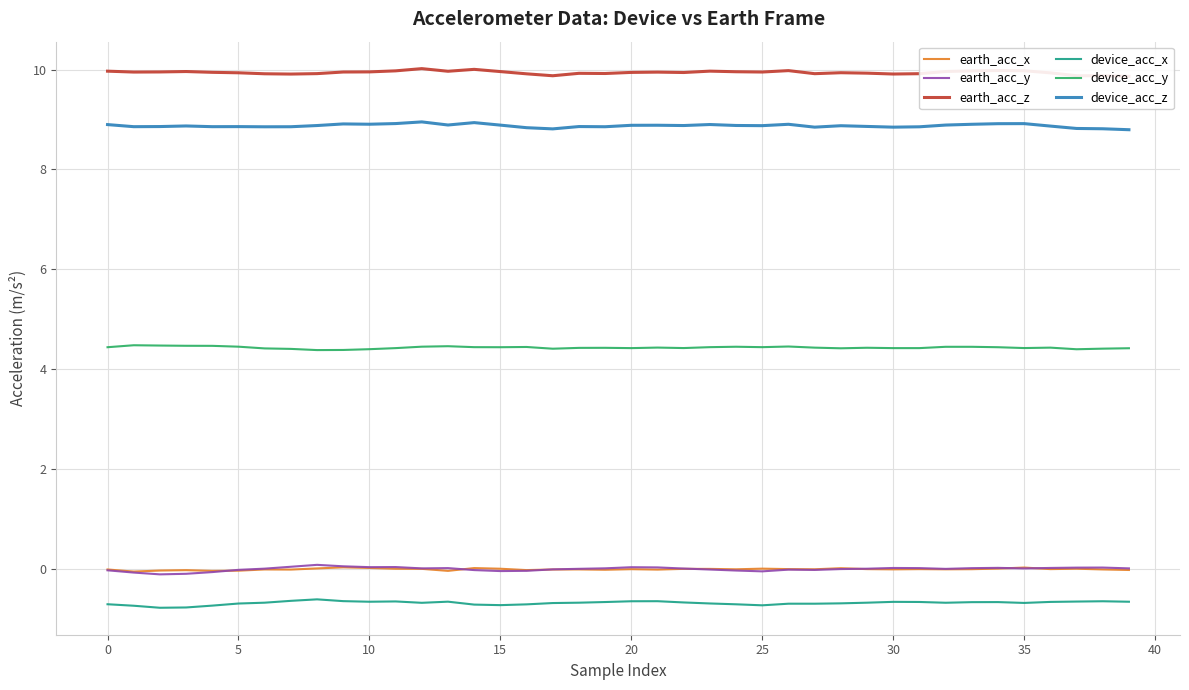

Which series has the widest spread of values?

earth_acc_y